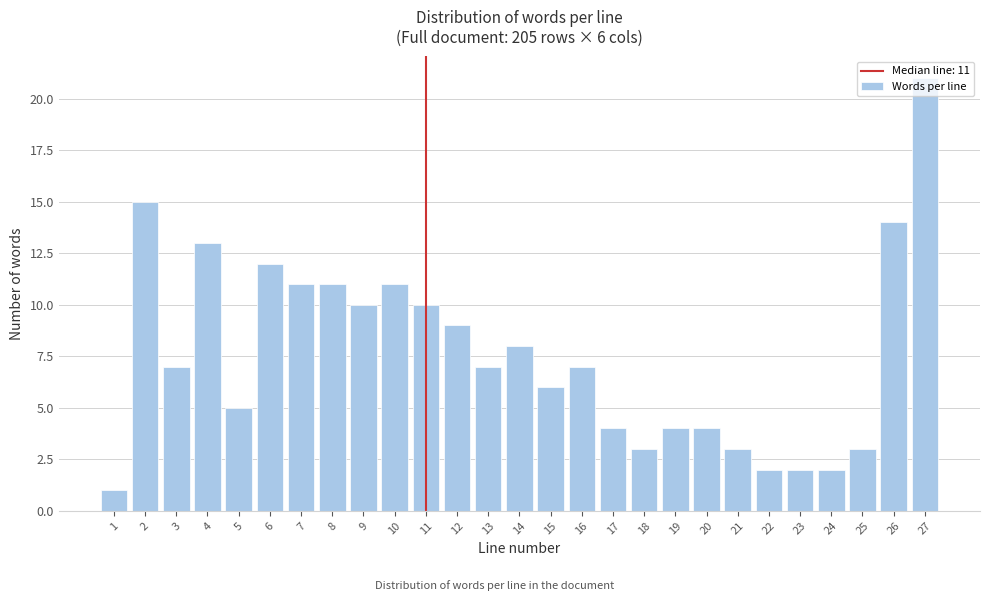

Read the value at 19.

4